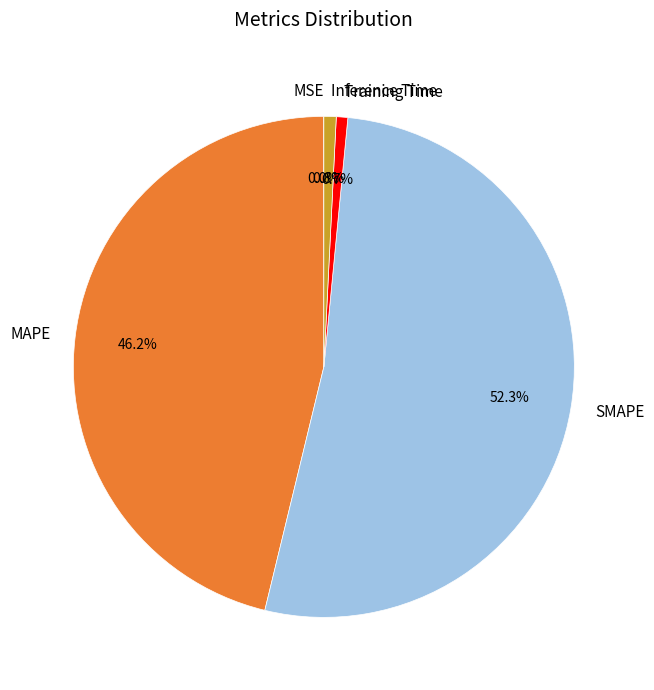

The MAPE slice represents 46% of the pie. True or false?

True